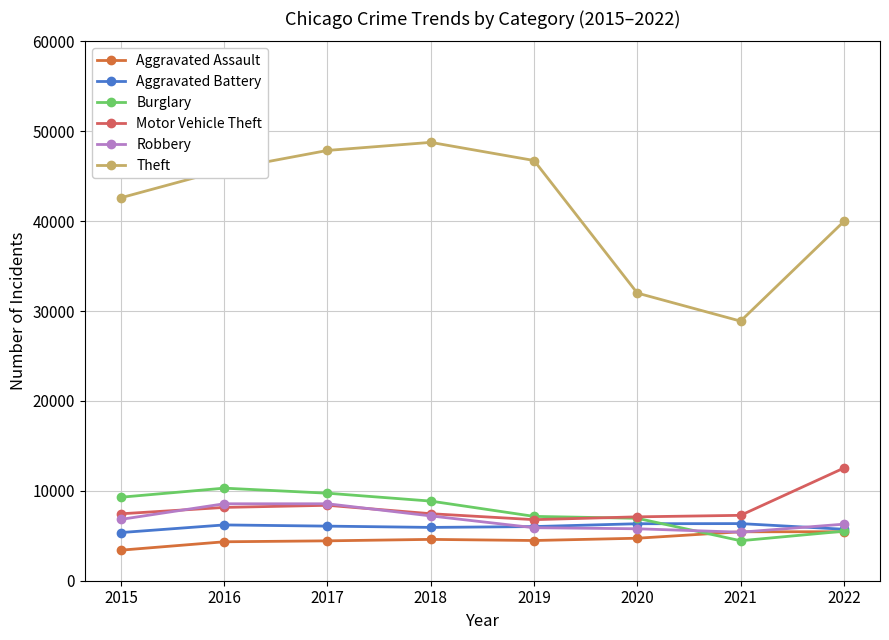

How many lines are shown in the chart?

6